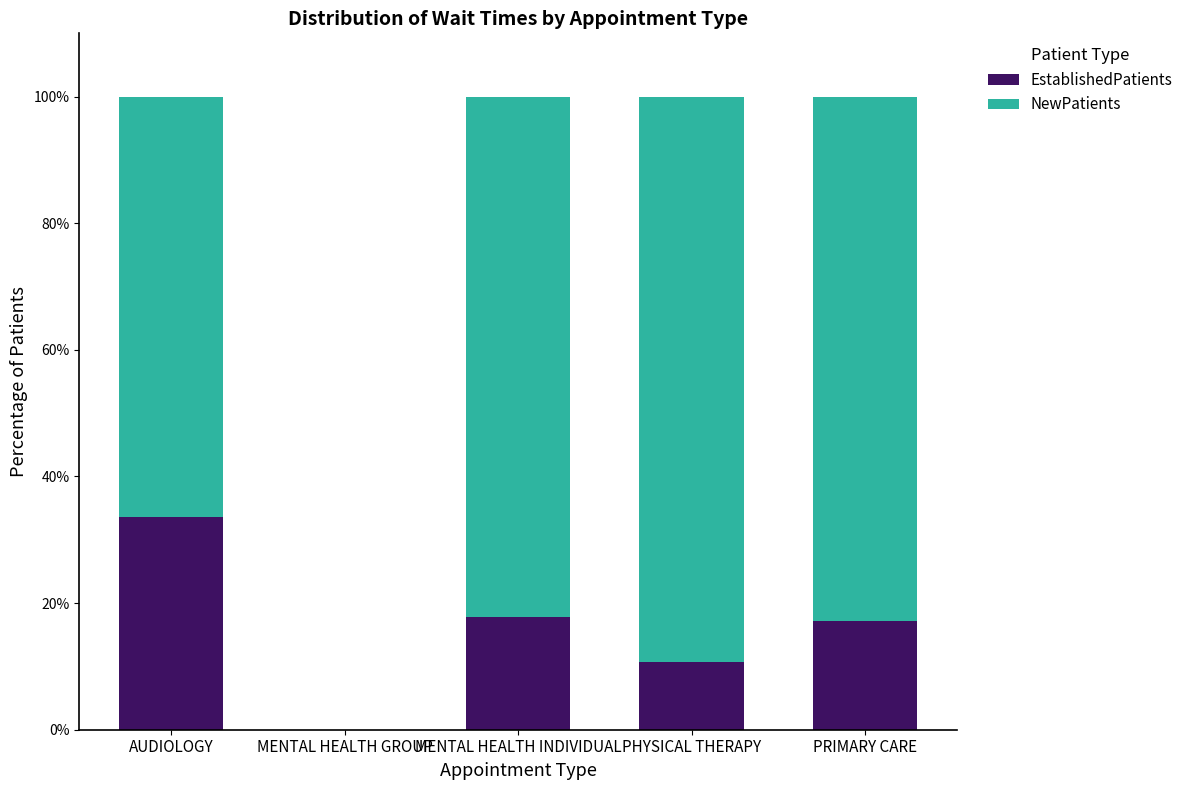

What is the total value across all series at AUDIOLOGY?

100.0